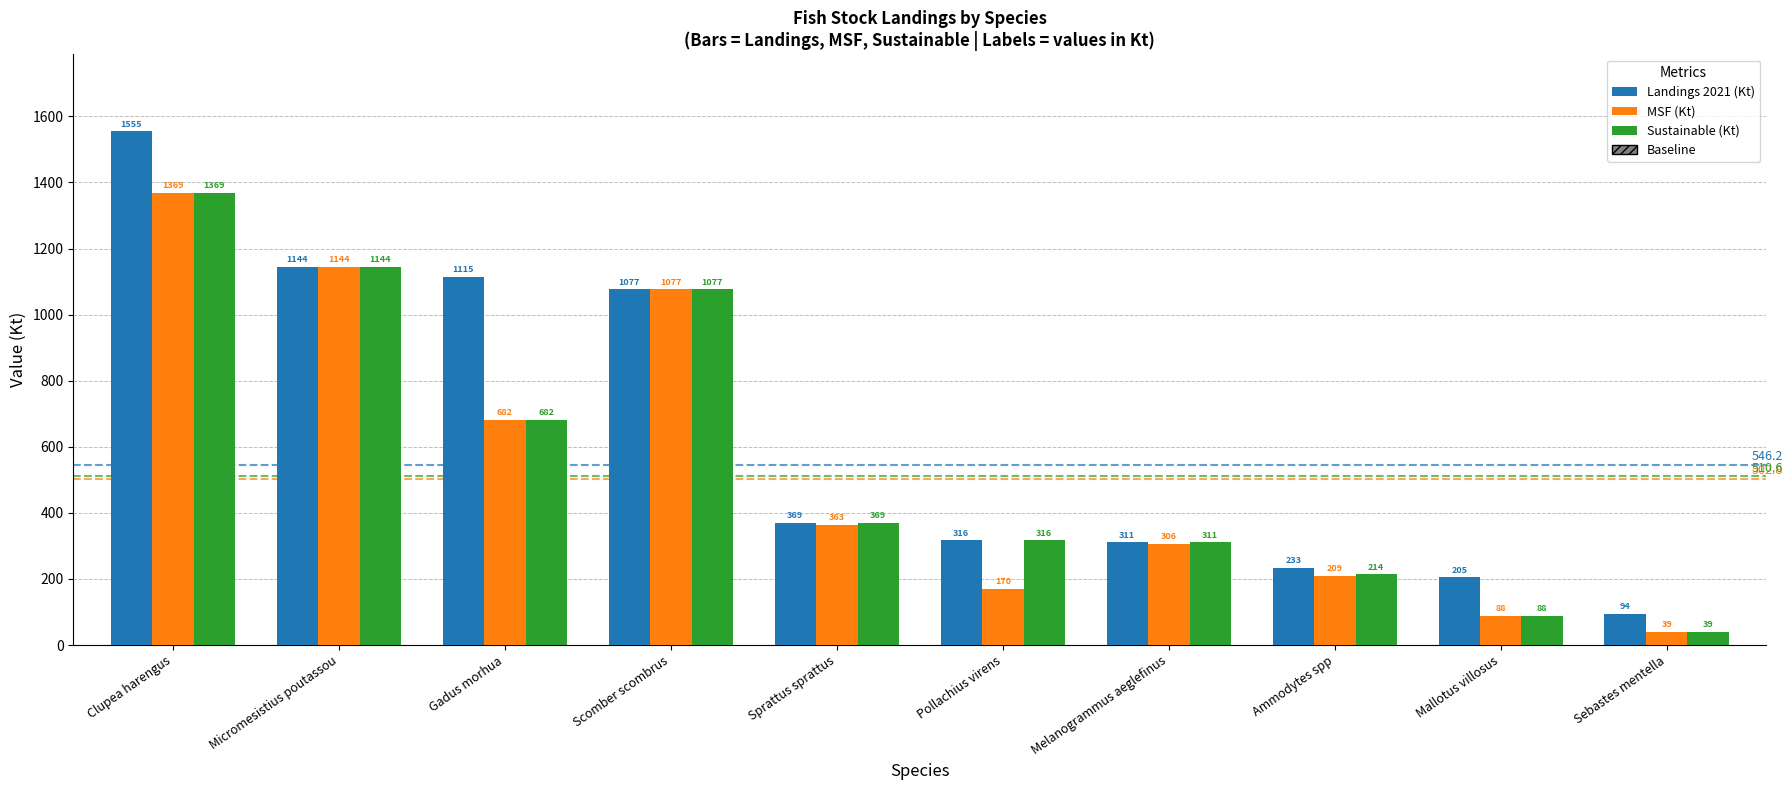

Rank the series by their average value, from highest to lowest.

Landings 2021 (Kt), Sustainable (Kt), MSF (Kt)